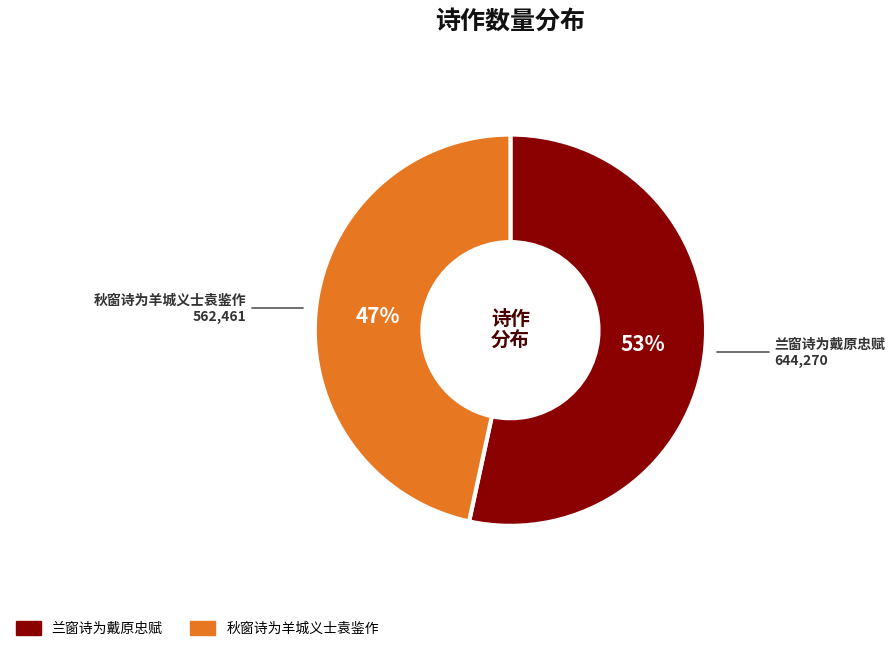

Do 秋窗诗为羊城义士袁鉴作 and 兰窗诗为戴原忠赋 together represent more than half of the pie?

Yes